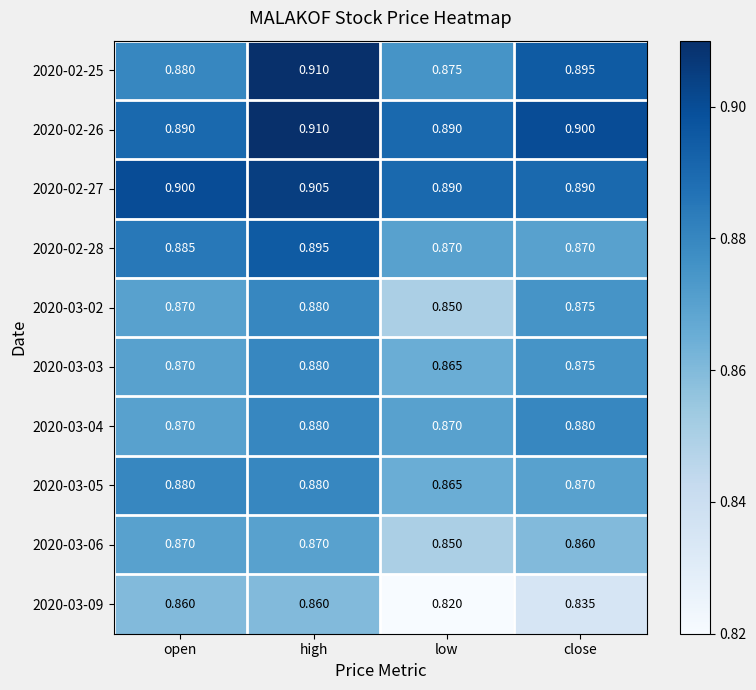

At which label does 2020-03-09 reach its minimum?

low